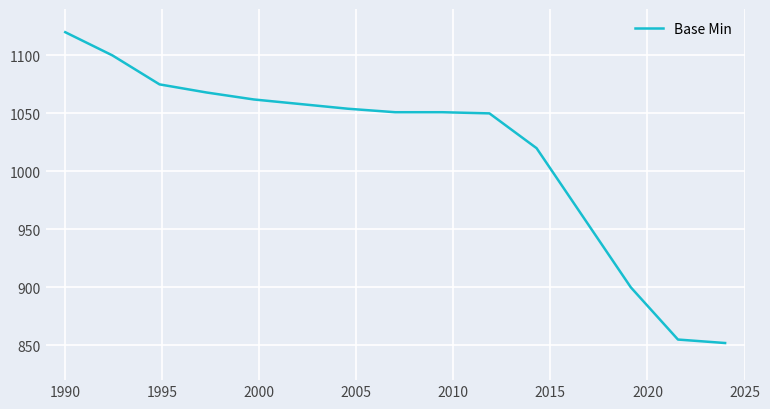

What is the difference between the maximum and minimum values?

268